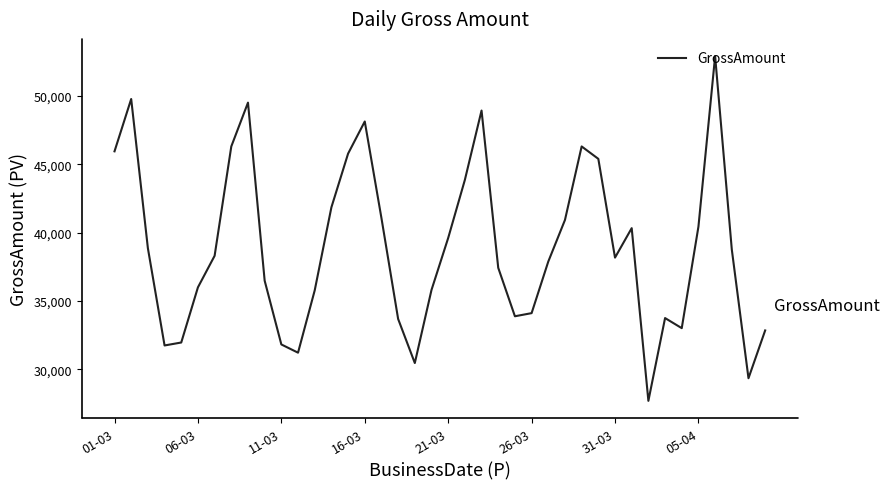

What is the difference between the maximum and minimum values?

25214.5